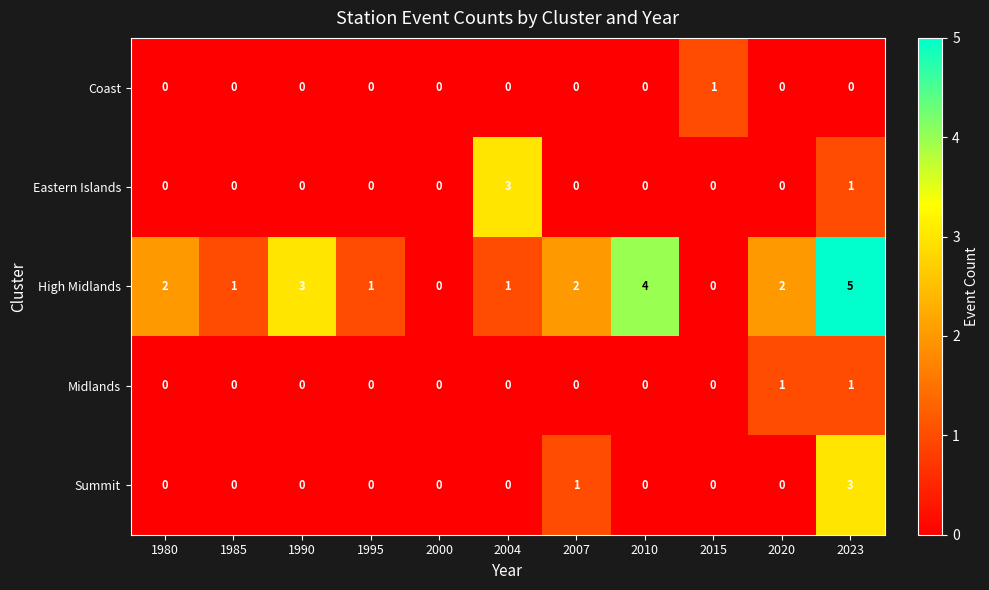

What is the total value across all series at 2015?

1